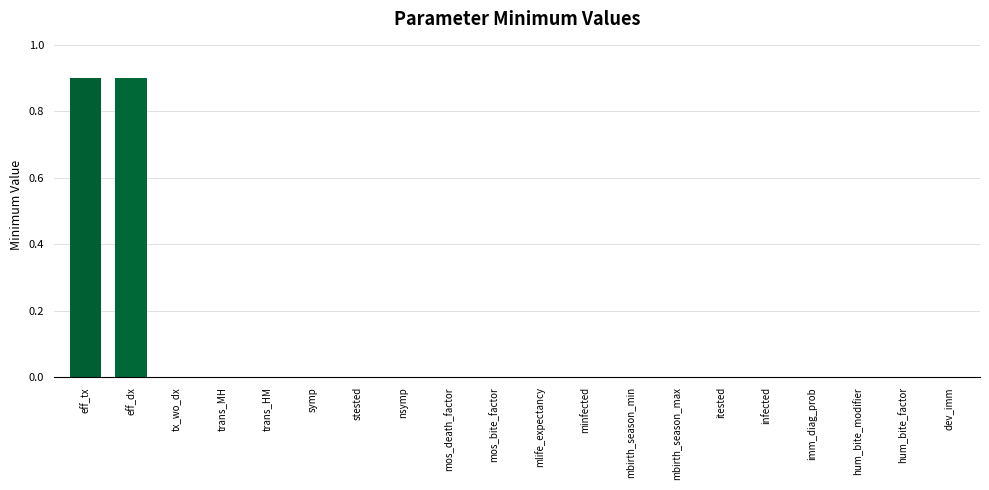

What is the sum of all values?

1.8